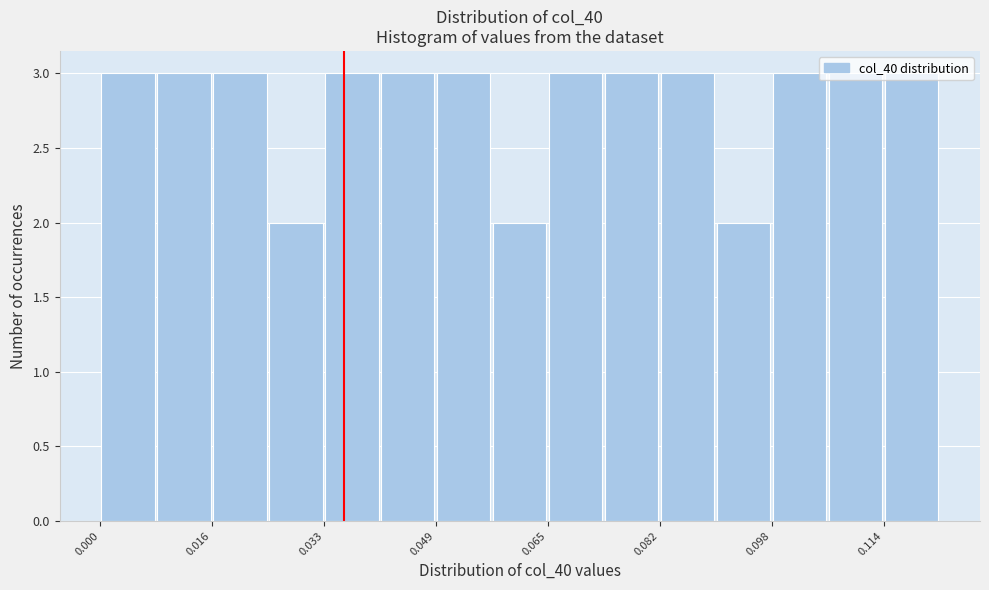

What is the height of the bar covering 0.016 to 0.024 on the x-axis? Neither the bar edges nor the heights are printed on the chart, so give them approximately, as read against the axes.

3